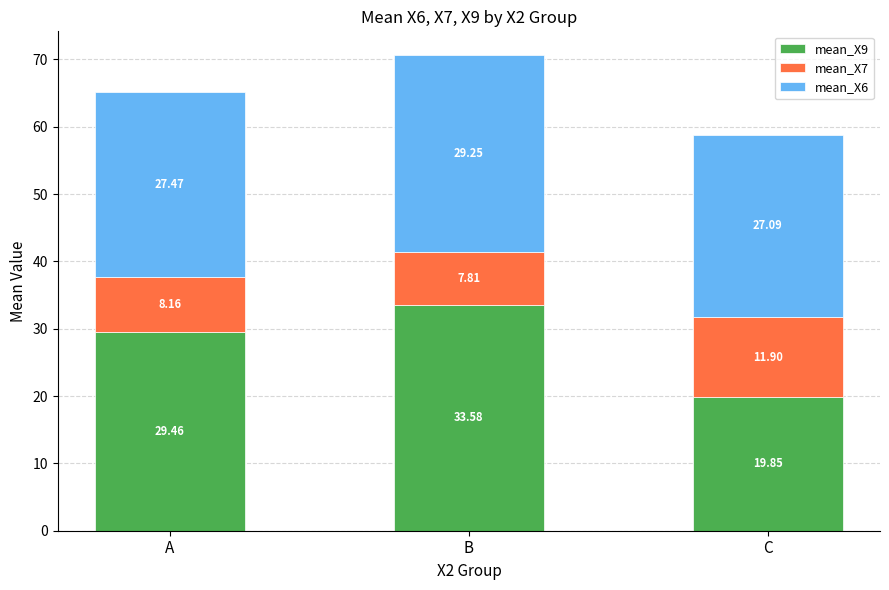

Are the bars horizontal?

No